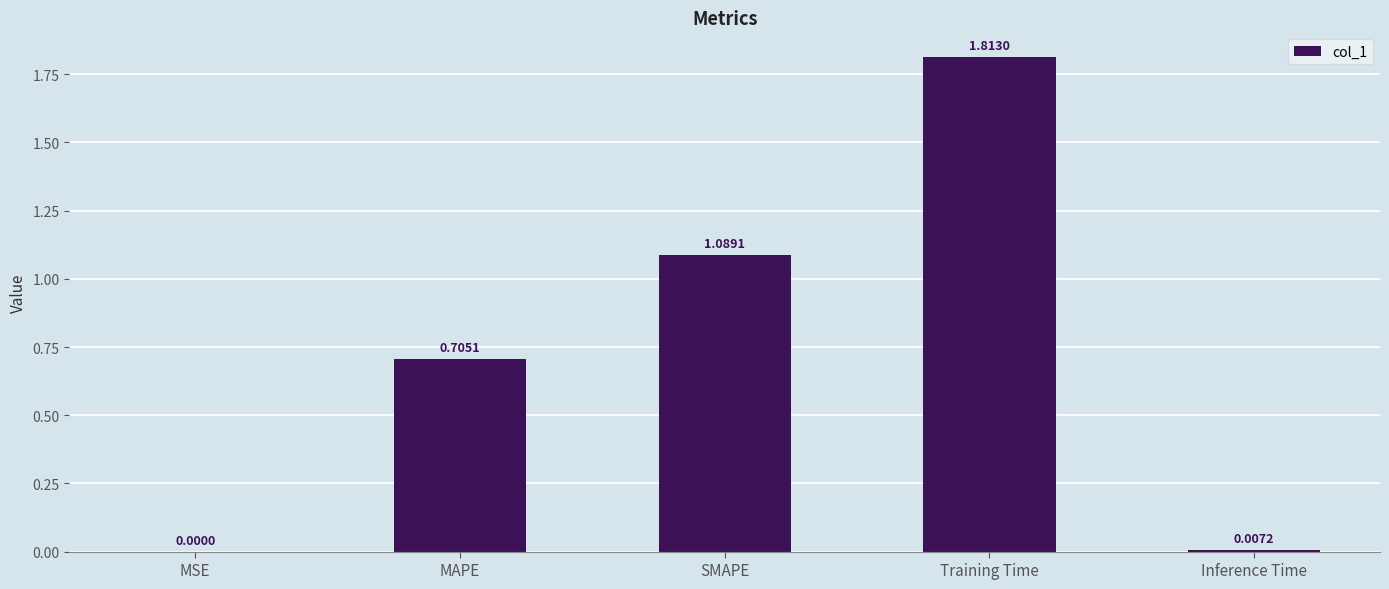

What is the sum of all values?

3.6